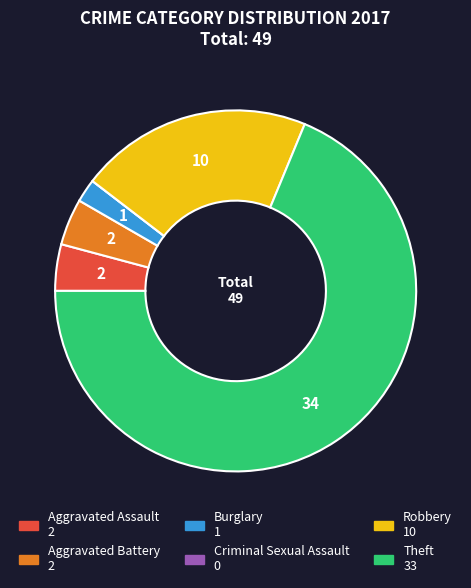

Which has a higher value, Burglary or Robbery?

Robbery